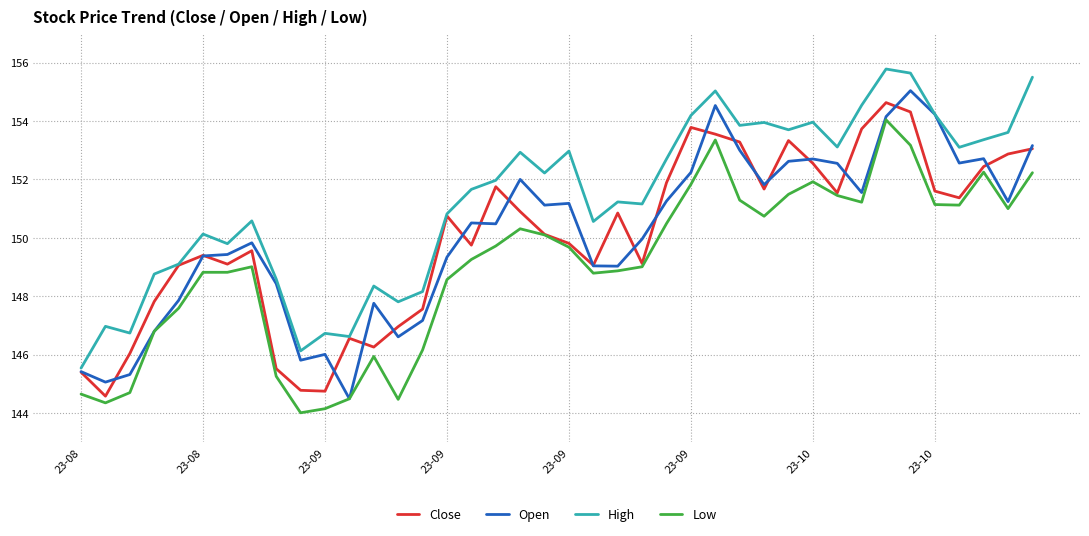

What is the maximum value for High?

155.8